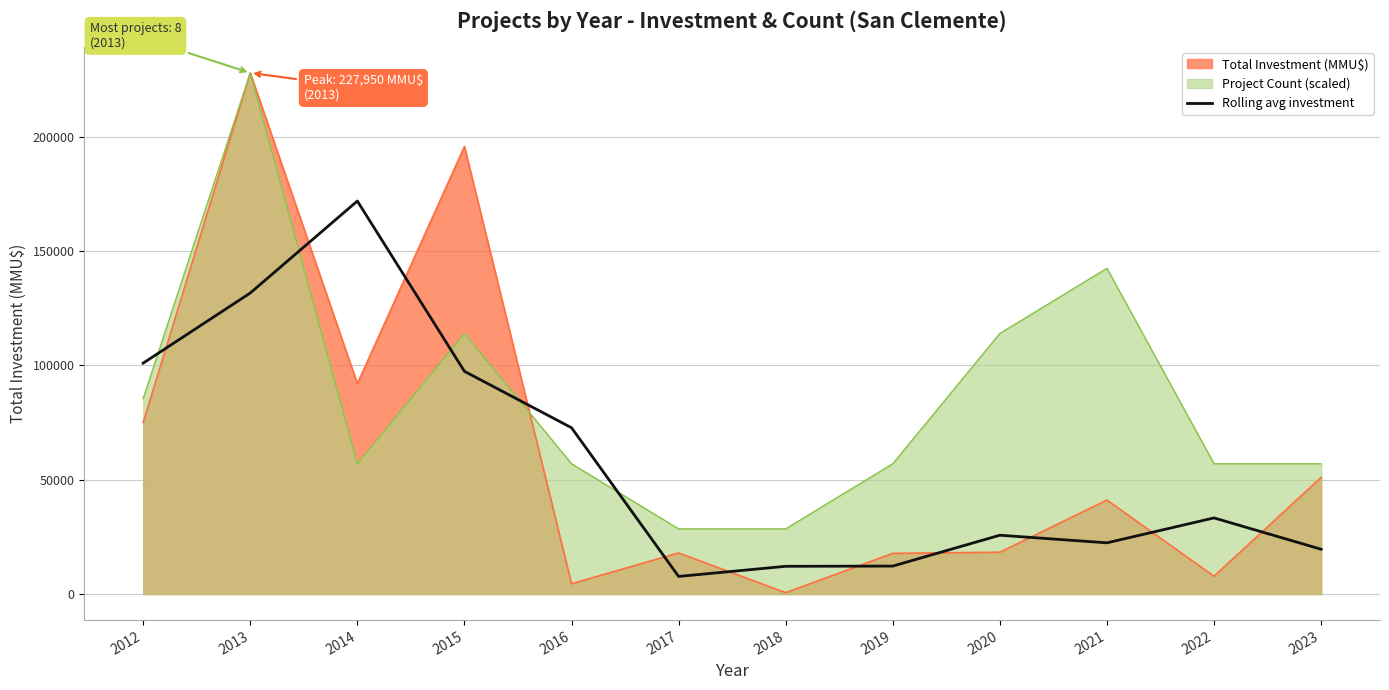

Reading left to right, extract all data points from this chart.

101008.7	131678.7	171903.3	97420.0	72750.0	7700.0	12133.3	12233.3	25733.3	22400.0	33300.0	19600.0